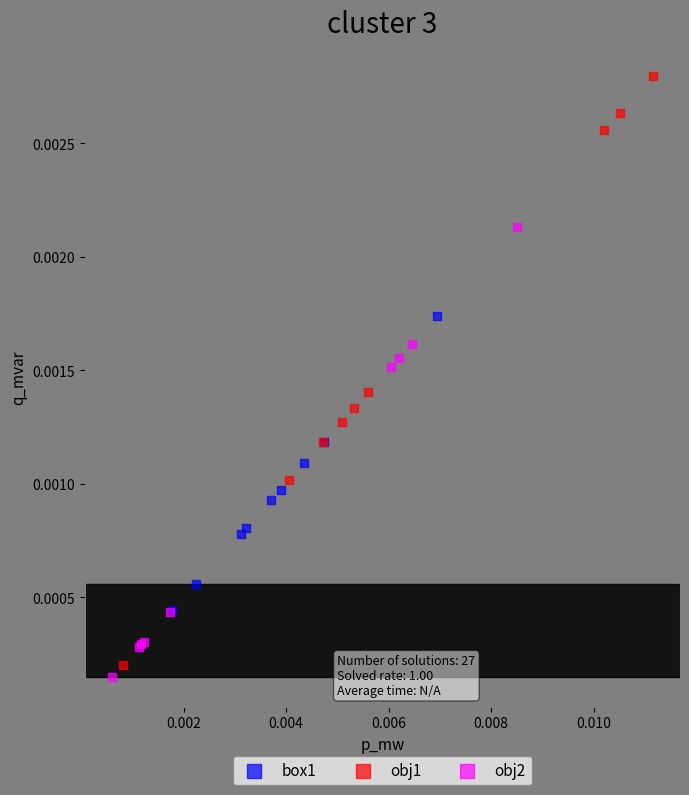

Which series contains the highest Y value?

obj1